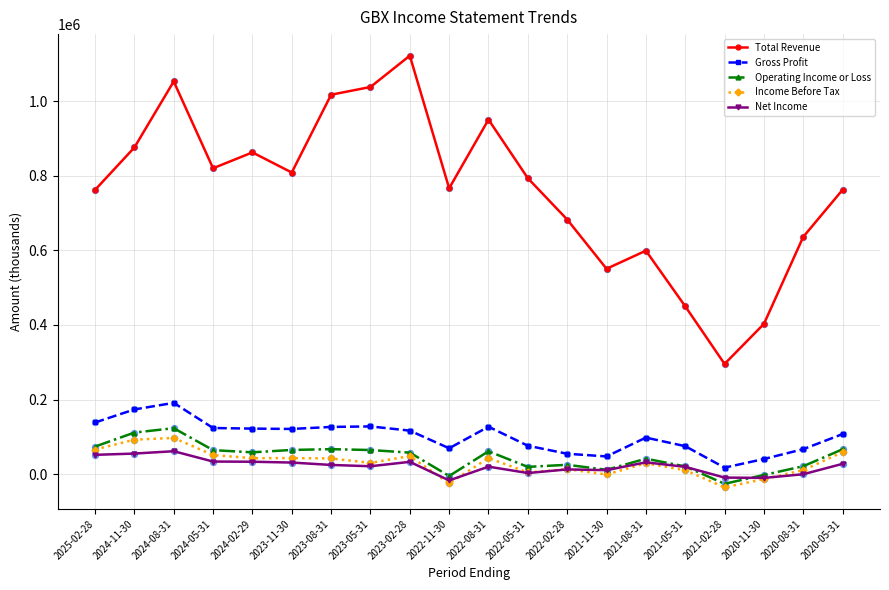

Is the value of Gross Profit at 2023-05-31 greater than the value of Operating Income or Loss at 2025-02-28?

Yes